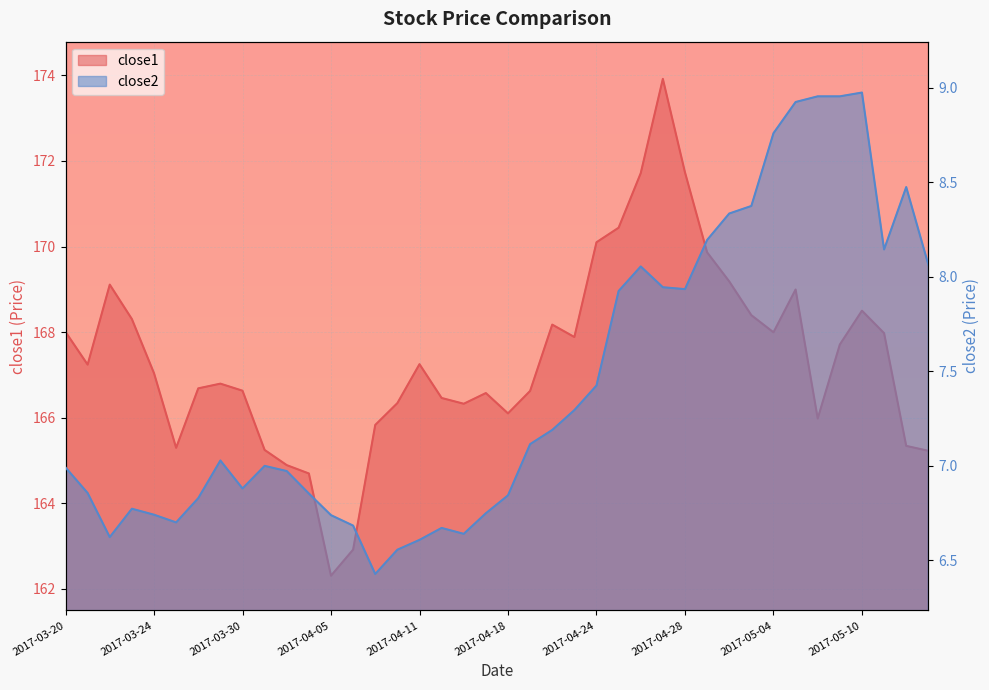

Rank the series at 2017-04-18 from lowest to highest value.

close2, close1